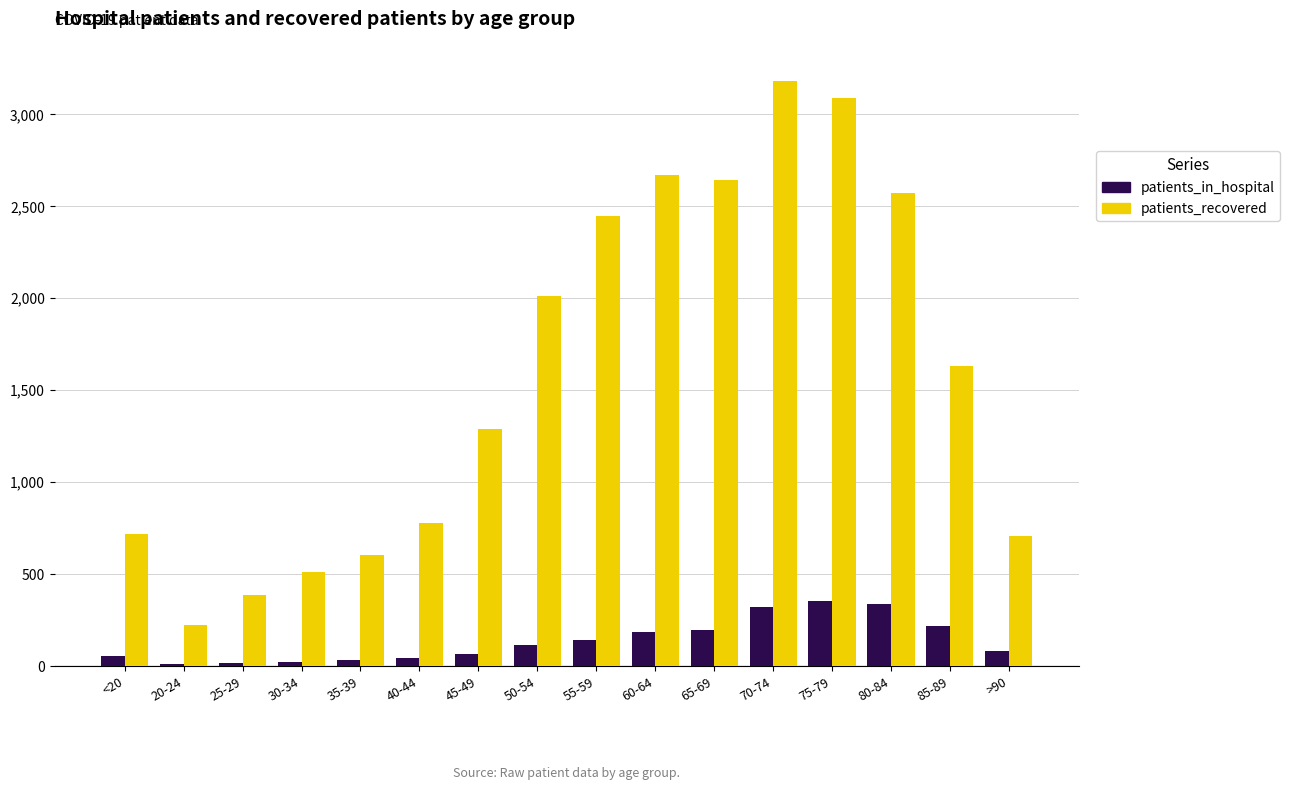

Count the number of data series in this chart.

2